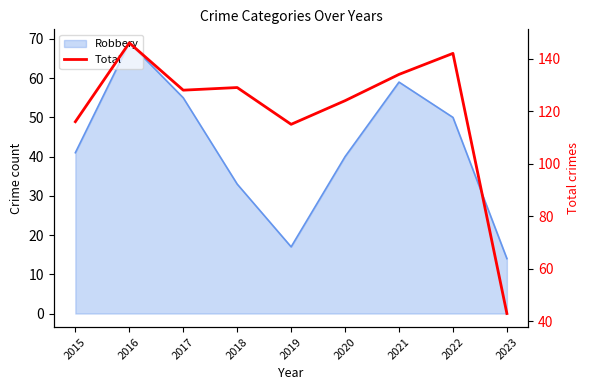

What is the value of the 7th point from the left?

134